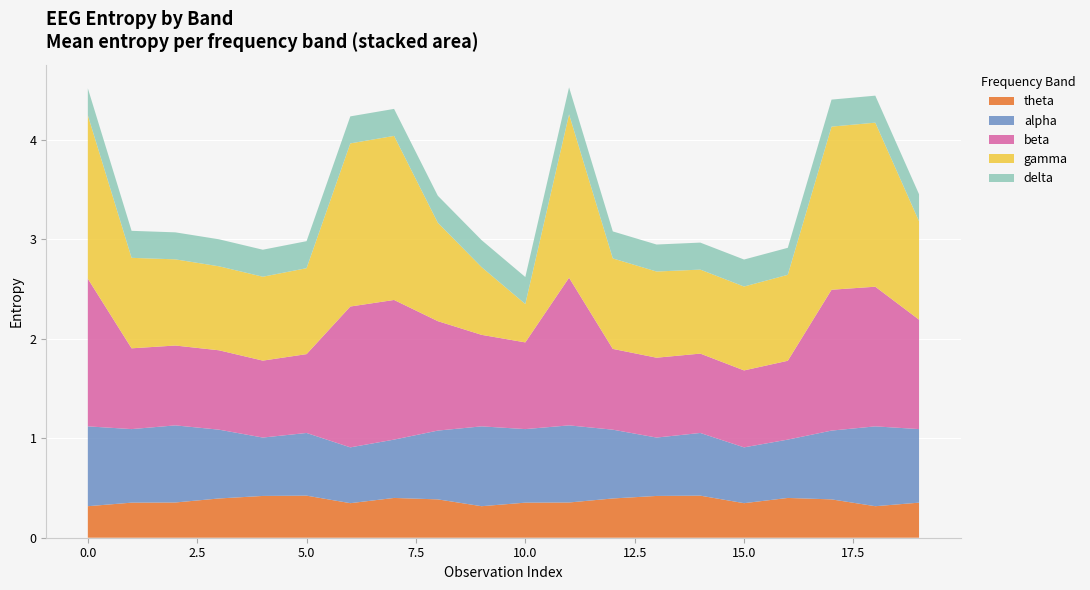

Reading left to right, list all the values displayed in this chart.

theta: 0=0.3	1=0.4	2=0.4	3=0.4	4=0.4	5=0.4	6=0.3	7=0.4	8=0.4	9=0.3	10=0.4	11=0.4	12=0.4	13=0.4	14=0.4	15=0.3	16=0.4	17=0.4	18=0.3	19=0.4
alpha: 0=0.8	1=0.7	2=0.8	3=0.7	4=0.6	5=0.6	6=0.6	7=0.6	8=0.7	9=0.8	10=0.7	11=0.8	12=0.7	13=0.6	14=0.6	15=0.6	16=0.6	17=0.7	18=0.8	19=0.7
beta: 0=1.5	1=0.8	2=0.8	3=0.8	4=0.8	5=0.8	6=1.4	7=1.4	8=1.1	9=0.9	10=0.9	11=1.5	12=0.8	13=0.8	14=0.8	15=0.8	16=0.8	17=1.4	18=1.4	19=1.1
gamma: 0=1.6	1=0.9	2=0.9	3=0.8	4=0.8	5=0.9	6=1.6	7=1.6	8=1.0	9=0.7	10=0.4	11=1.6	12=0.9	13=0.9	14=0.8	15=0.8	16=0.9	17=1.6	18=1.6	19=1.0
delta: 0=0.3	1=0.3	2=0.3	3=0.3	4=0.3	5=0.3	6=0.3	7=0.3	8=0.3	9=0.3	10=0.3	11=0.3	12=0.3	13=0.3	14=0.3	15=0.3	16=0.3	17=0.3	18=0.3	19=0.3